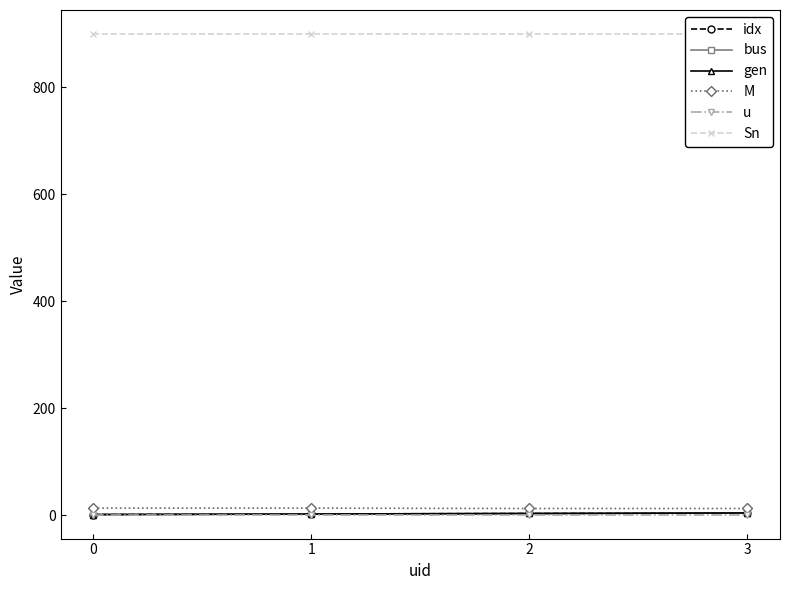

Reading right to left, transcribe all the data shown in this chart.

idx: 4.0	3.0	2.0	1.0
bus: 4.0	3.0	2.0	1.0
gen: 4.0	3.0	2.0	1.0
M: 12.3	12.3	13.0	13.0
u: 1.0	1.0	1.0	1.0
Sn: 900.0	900.0	900.0	900.0